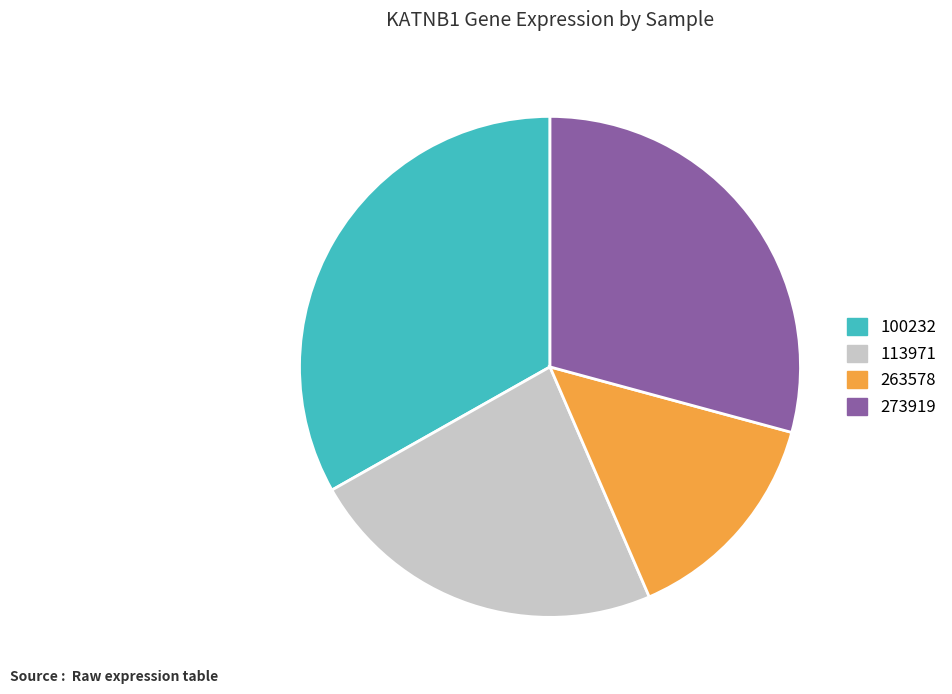

Is there a majority slice in this chart?

No